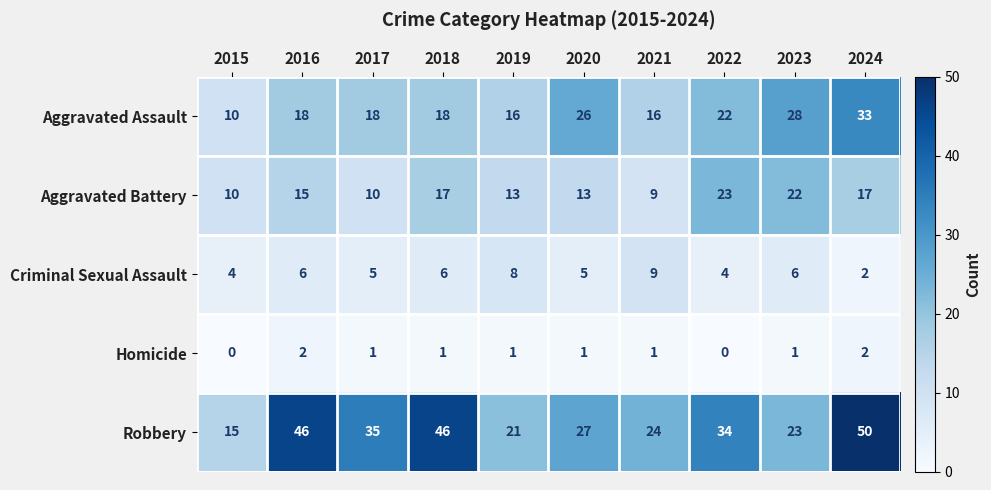

At 2016, list the series in order from largest to smallest.

Robbery, Aggravated Assault, Aggravated Battery, Criminal Sexual Assault, Homicide